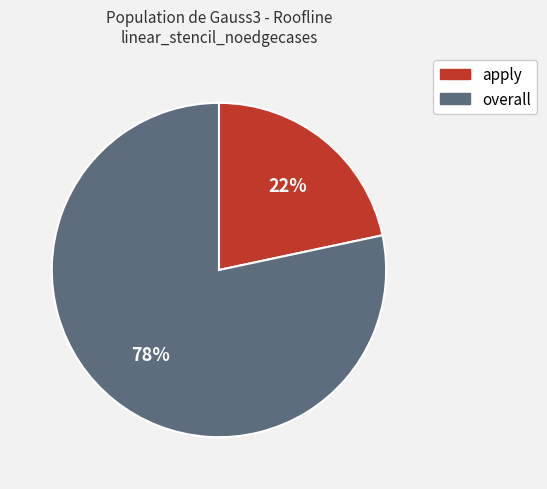

Do overall and apply together represent more than half of the pie?

Yes